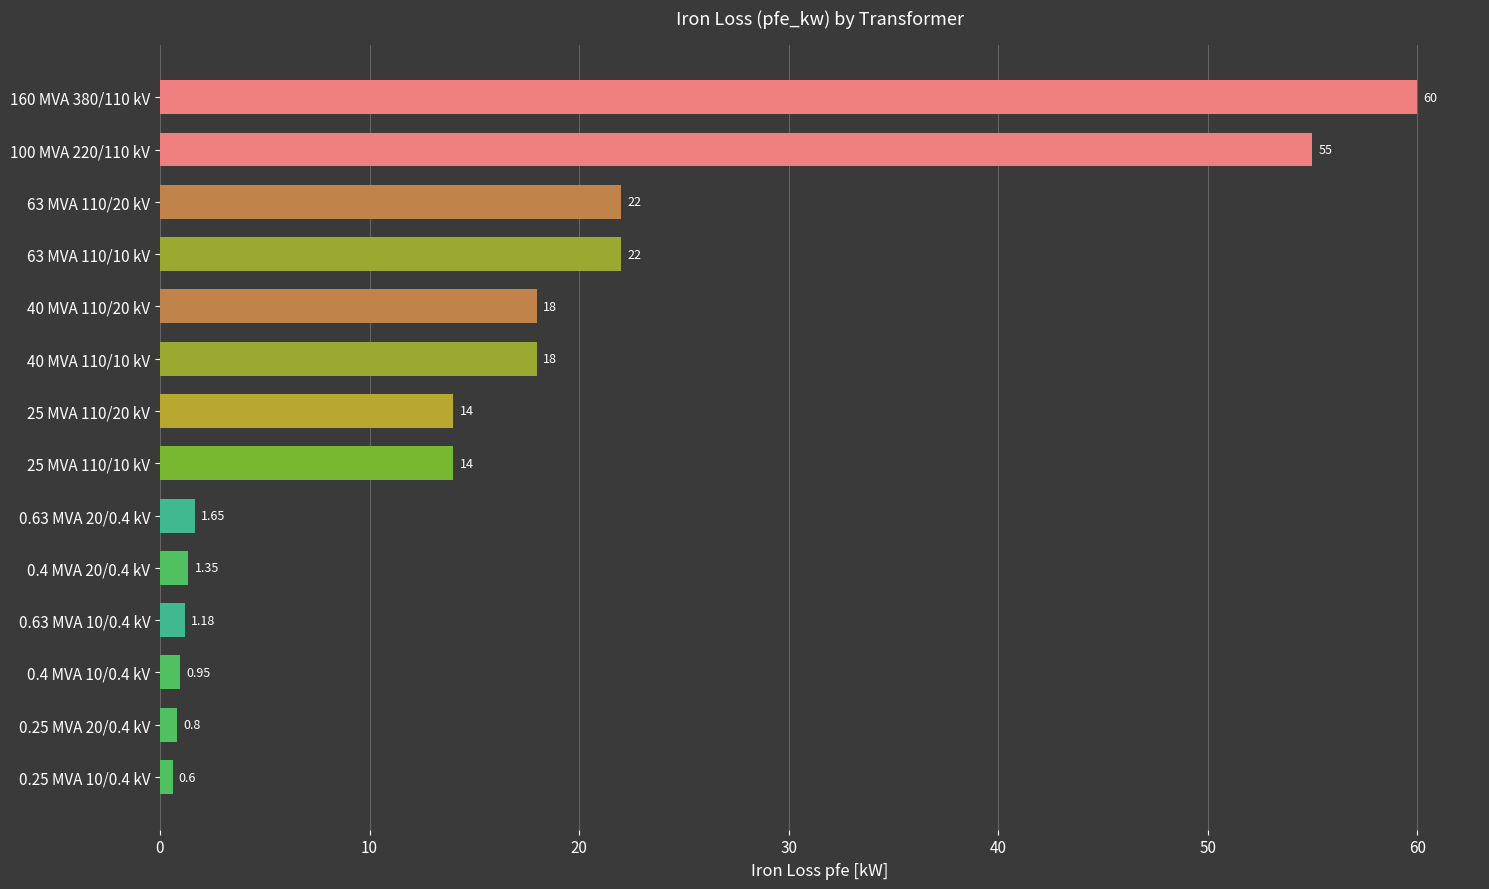

What is the sum of the values at 25 MVA 110/20 kV and 25 MVA 110/10 kV?

28.0